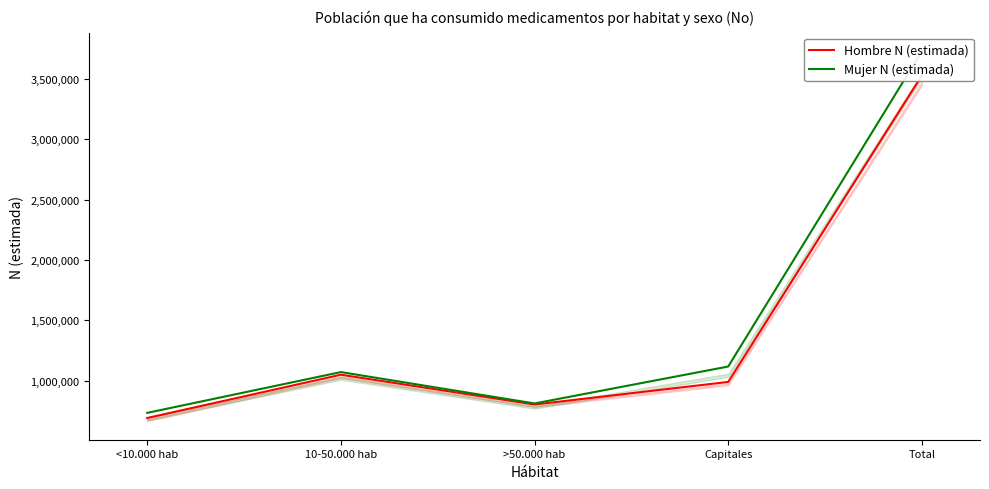

Reading left to right, transcribe all the data shown in this chart.

Hombre N (estimada): 690215	1048917	802086	989252	3530469
Mujer N (estimada): 732782	1070838	810790	1117031	3731441